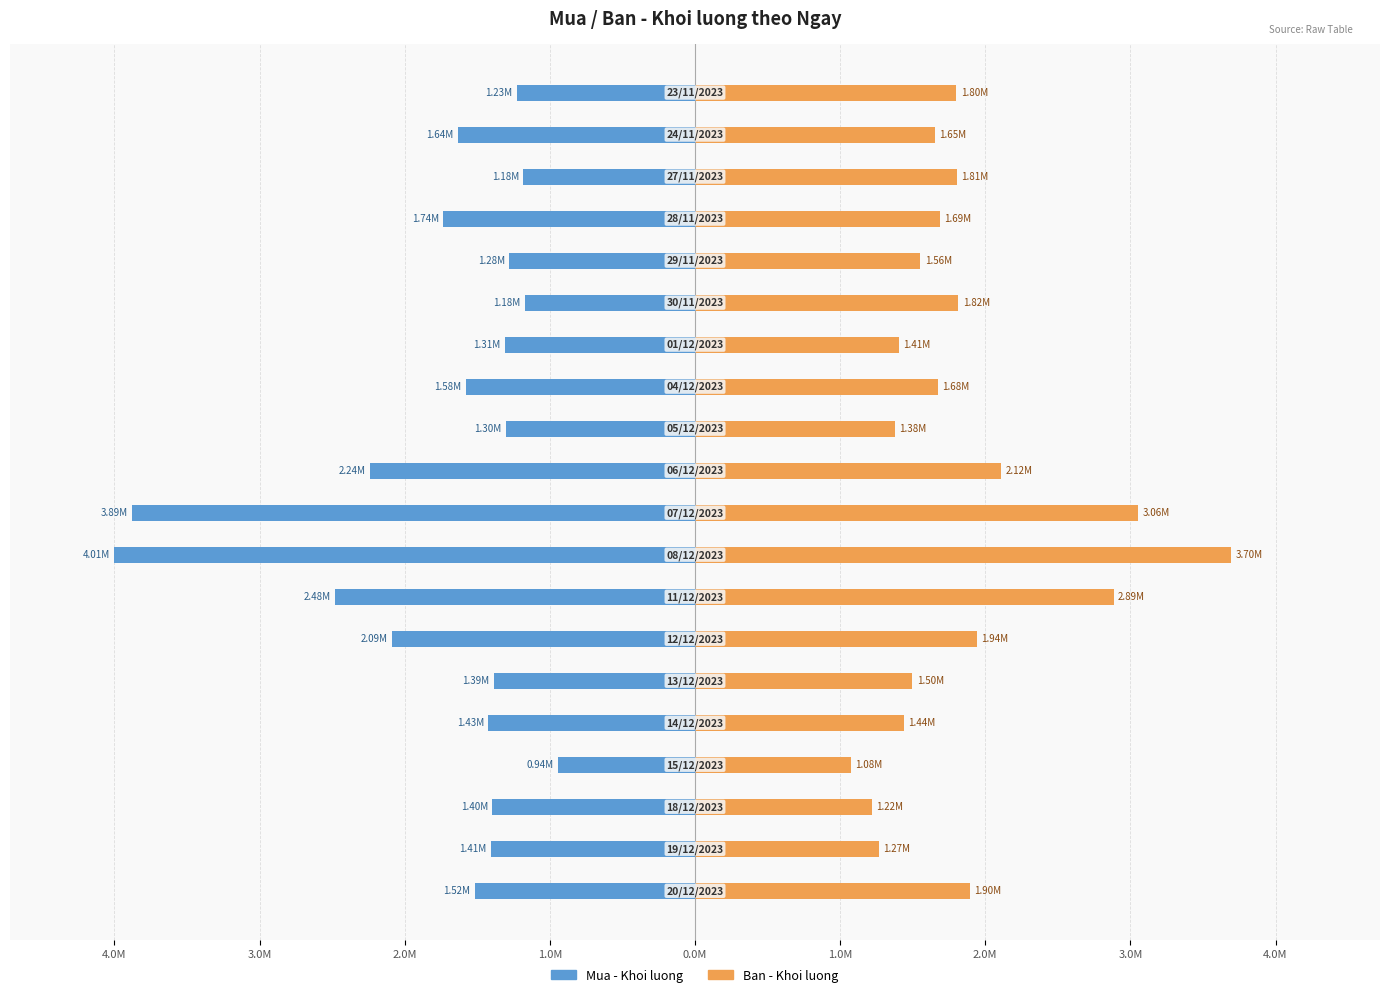

At how many categories does at least one series exceed -2484670?

20